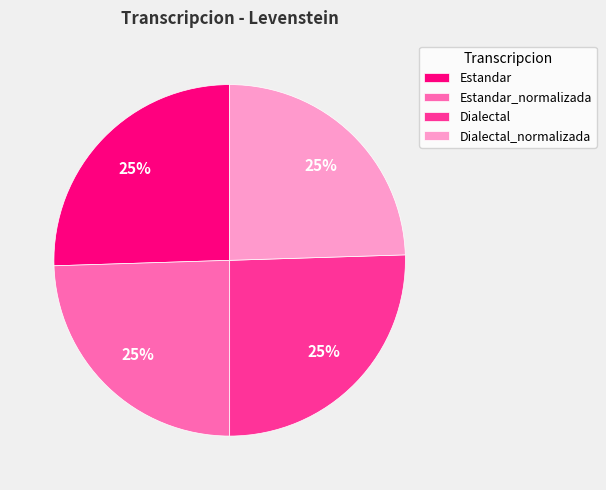

What percentage is the Estandar_normalizada slice, to the nearest percent?

25%